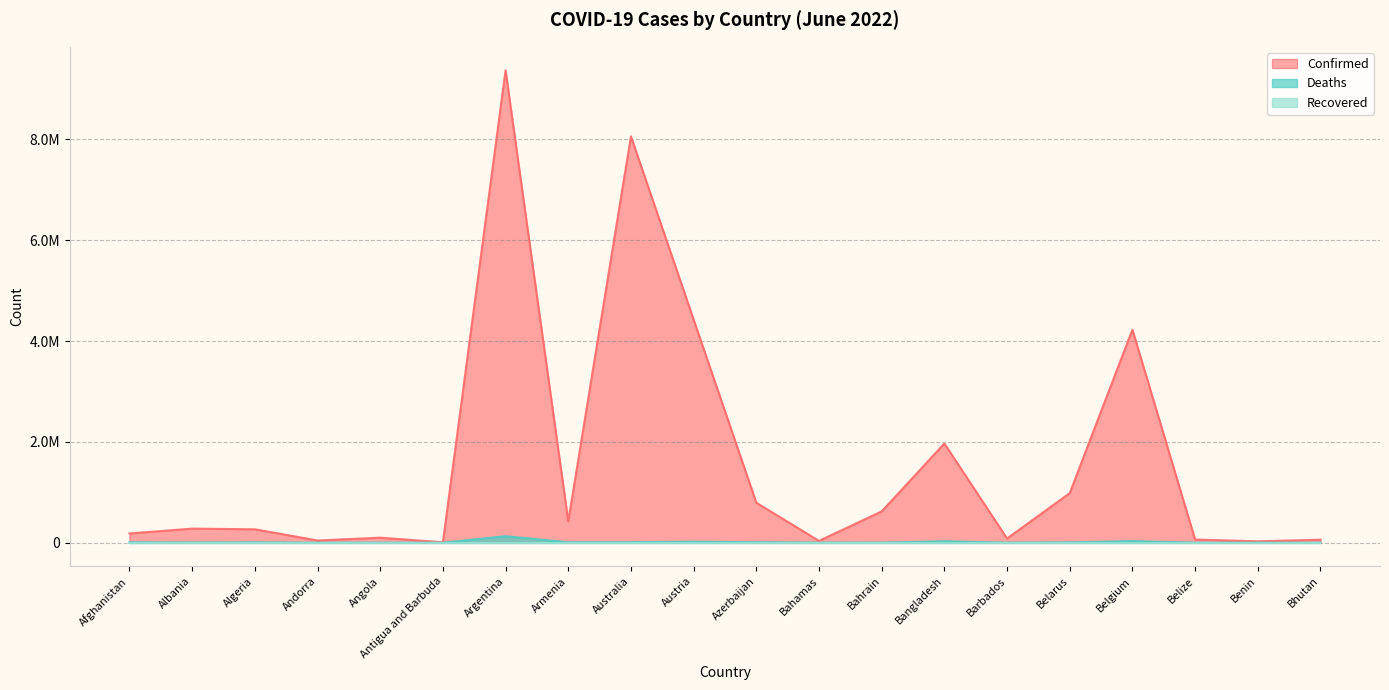

Does the chart have visible grid lines?

Yes